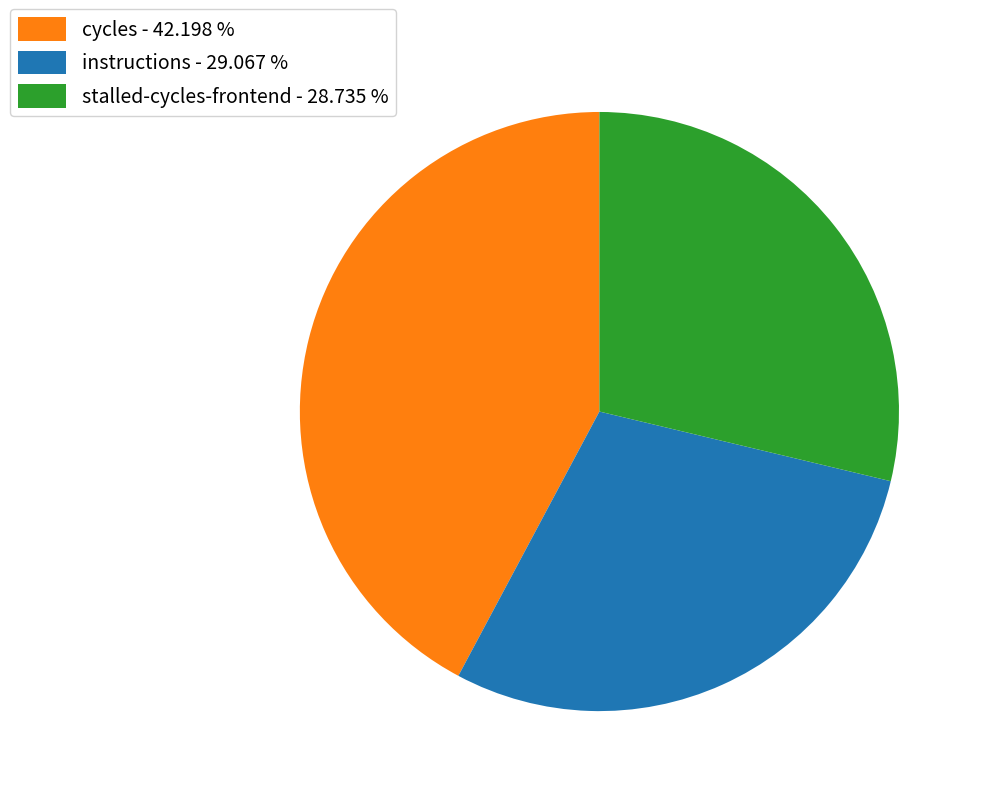

What is the largest slice in the pie chart?

cycles - 42.198 %